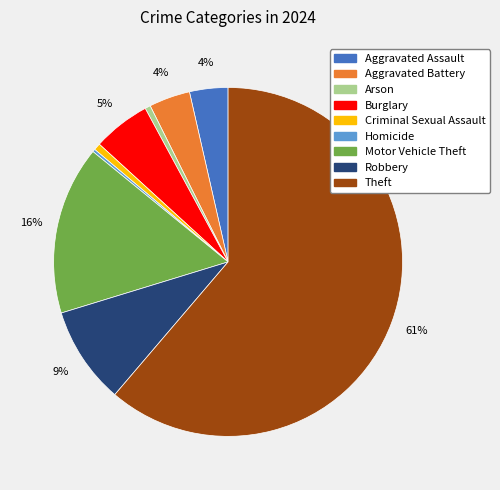

Which slice is the largest?

Theft